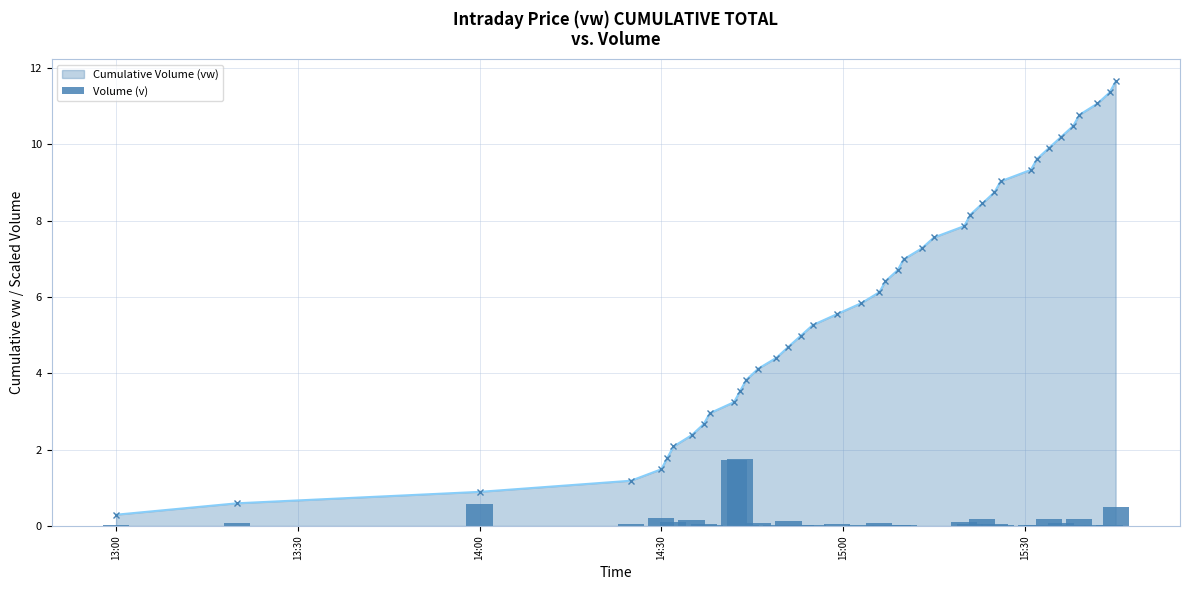

What is the highest value of the Cumulative Volume (vw) series?

11.7